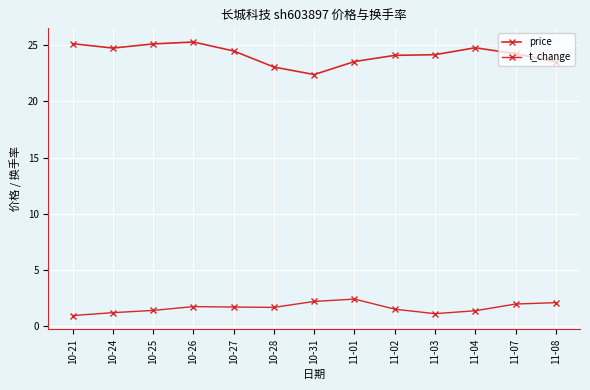

What position from the right is 11-08?

1